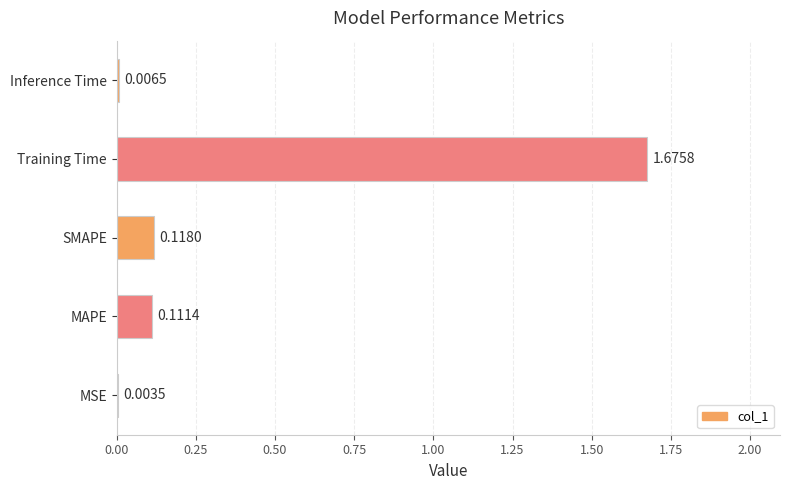

Which has a higher value, MSE or MAPE?

MAPE